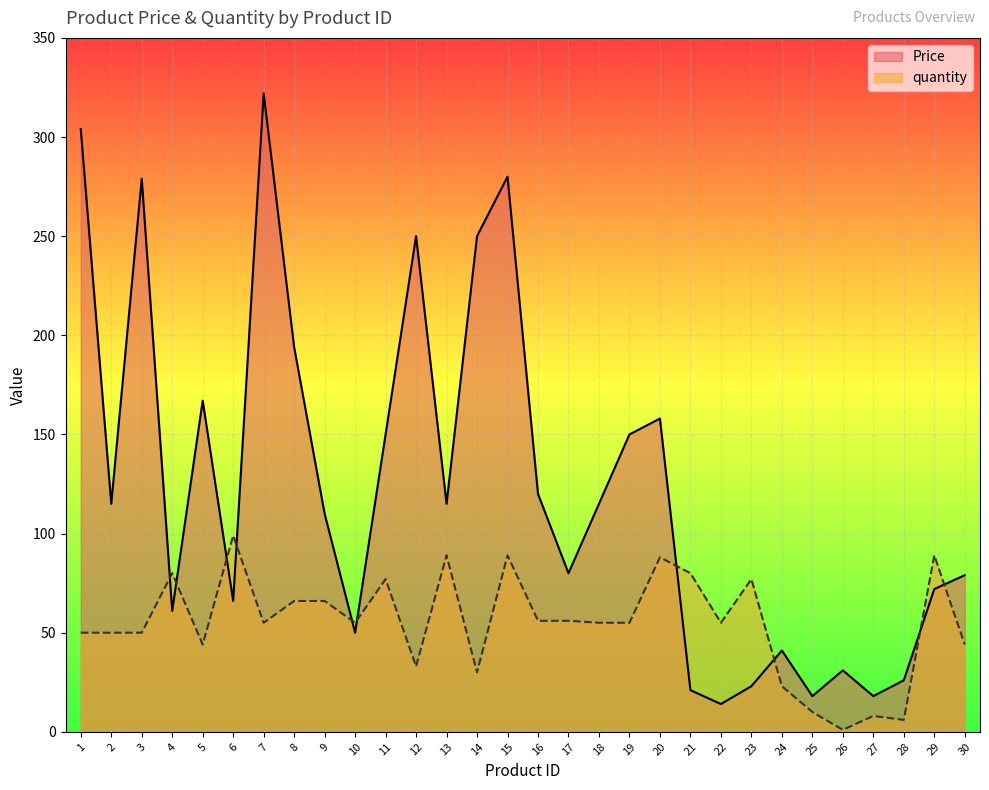

What are all the series names shown in the legend?

Price, quantity